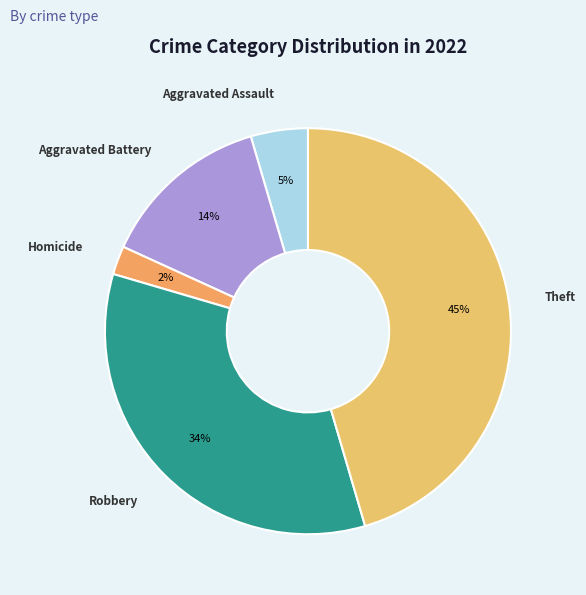

Is there a majority slice in this chart?

No